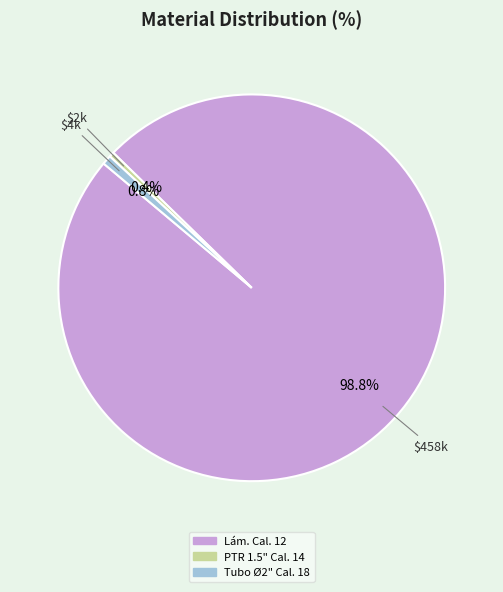

How many segments does this pie chart have?

3